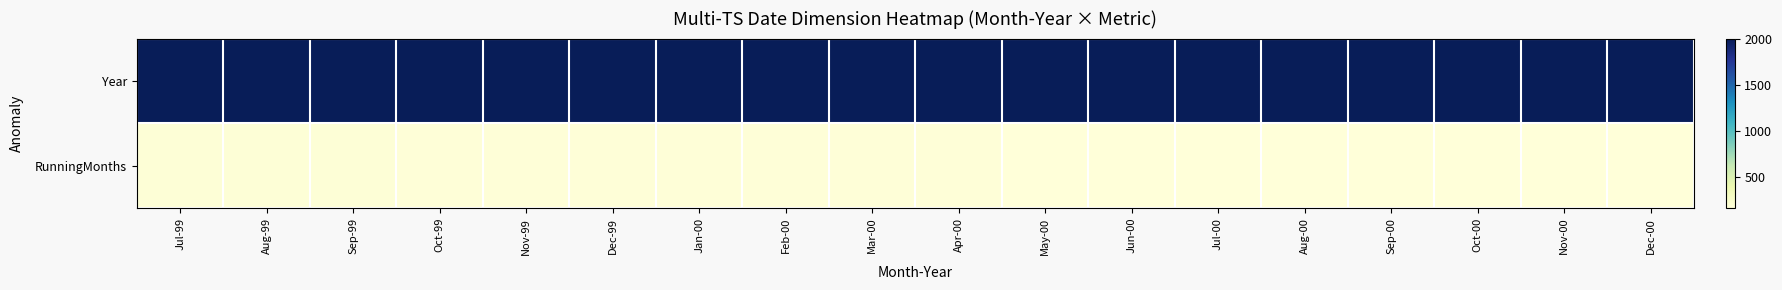

At which category is the sum across all series the highest?

Jul-99